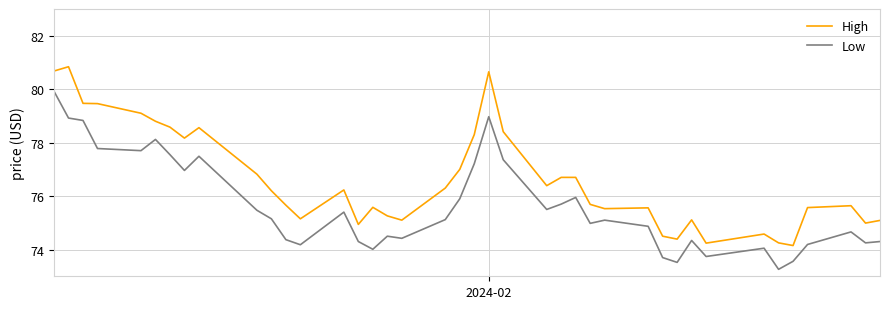

Rank the series by their maximum value, from highest to lowest.

High, Low